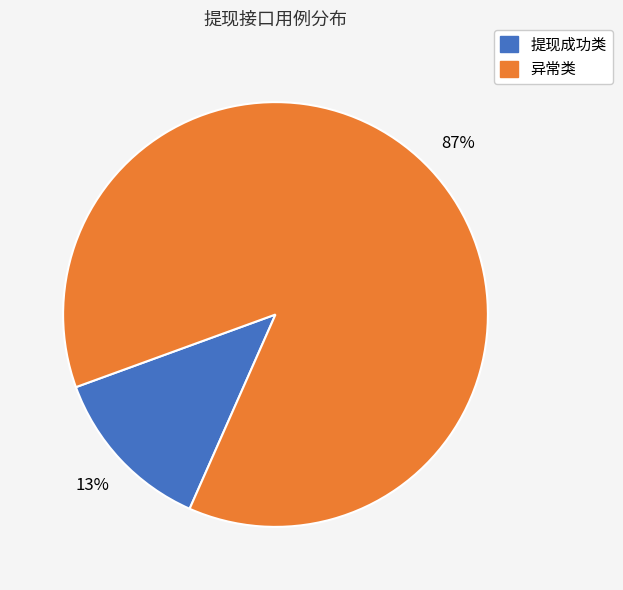

Is there a majority slice in this chart?

Yes